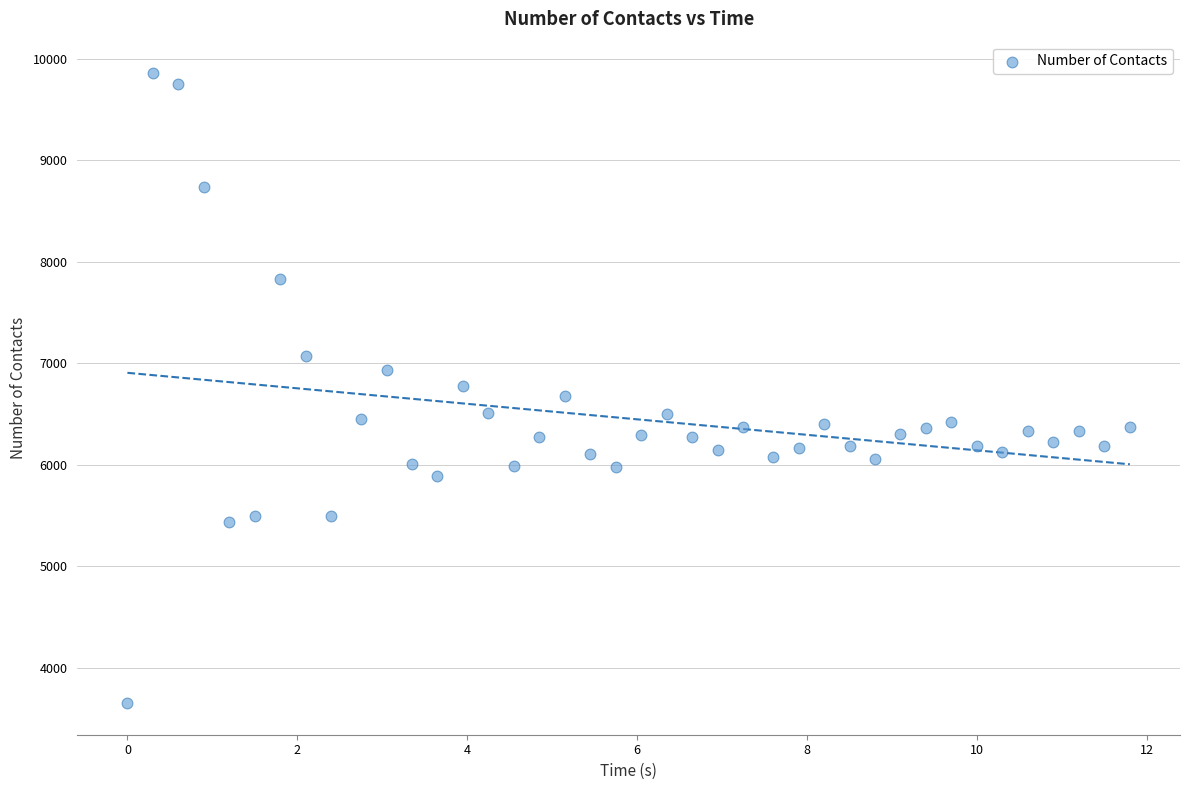

What is the range of Y values (max minus min)?

6209